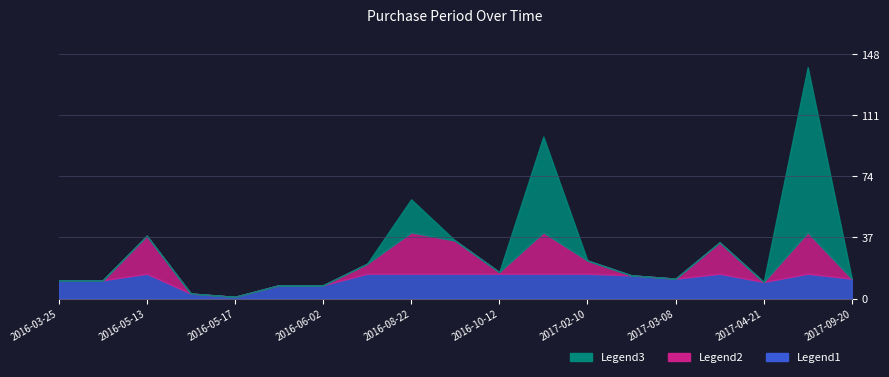

The value at 2016-06-02 is 2. True or false?

False